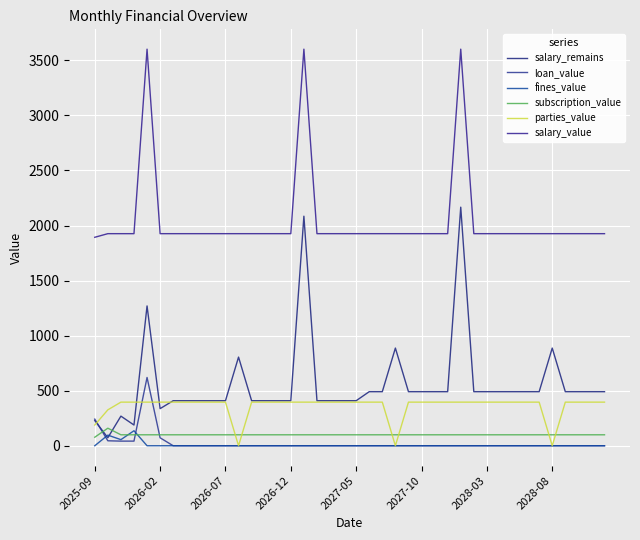

How many lines are shown in the chart?

6